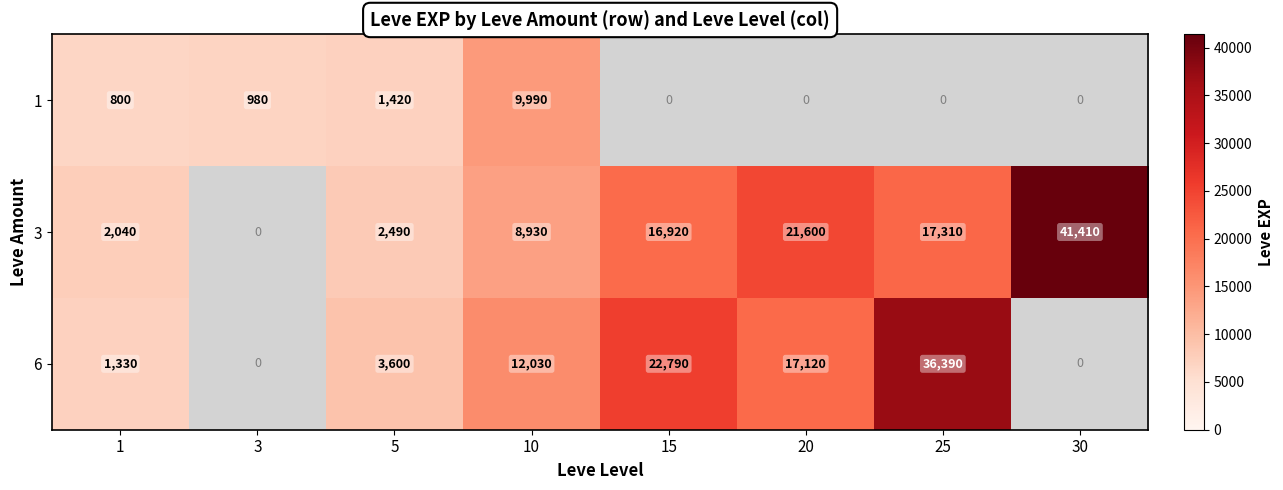

Between 5 and 20, which series saw the biggest shift?

3